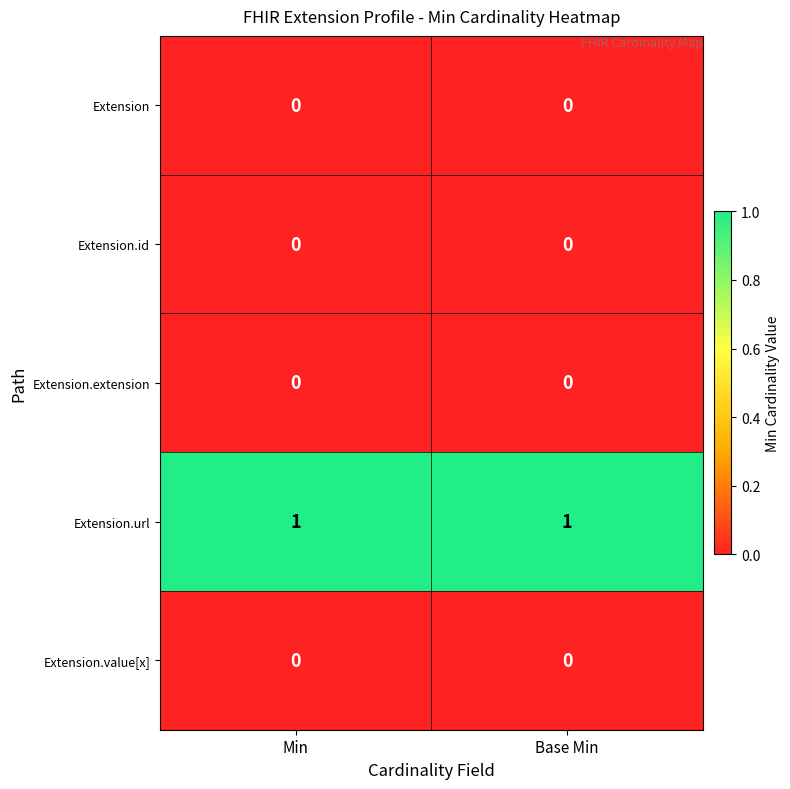

Which series has the largest total across all categories?

Extension.url